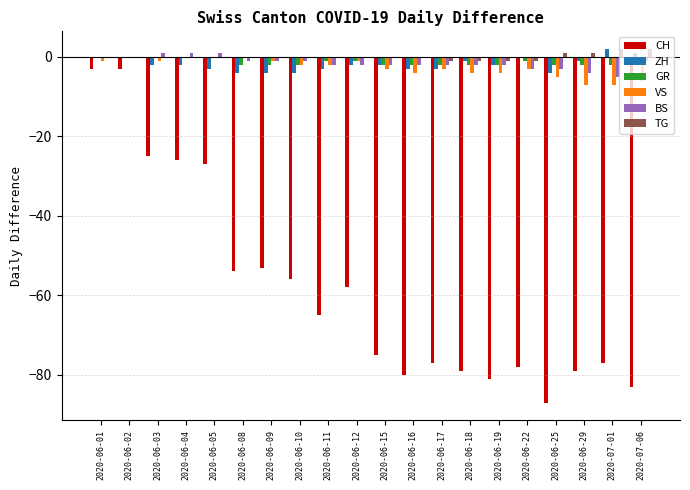

What is the sum of all CH values?

-1166